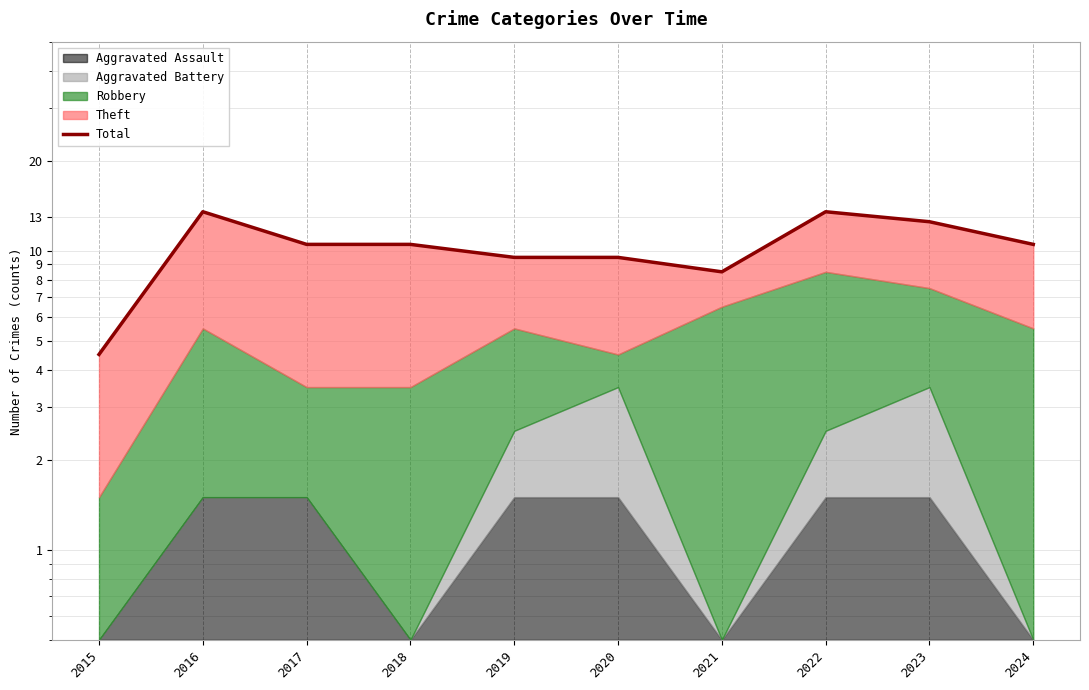

Does the chart have visible grid lines?

Yes